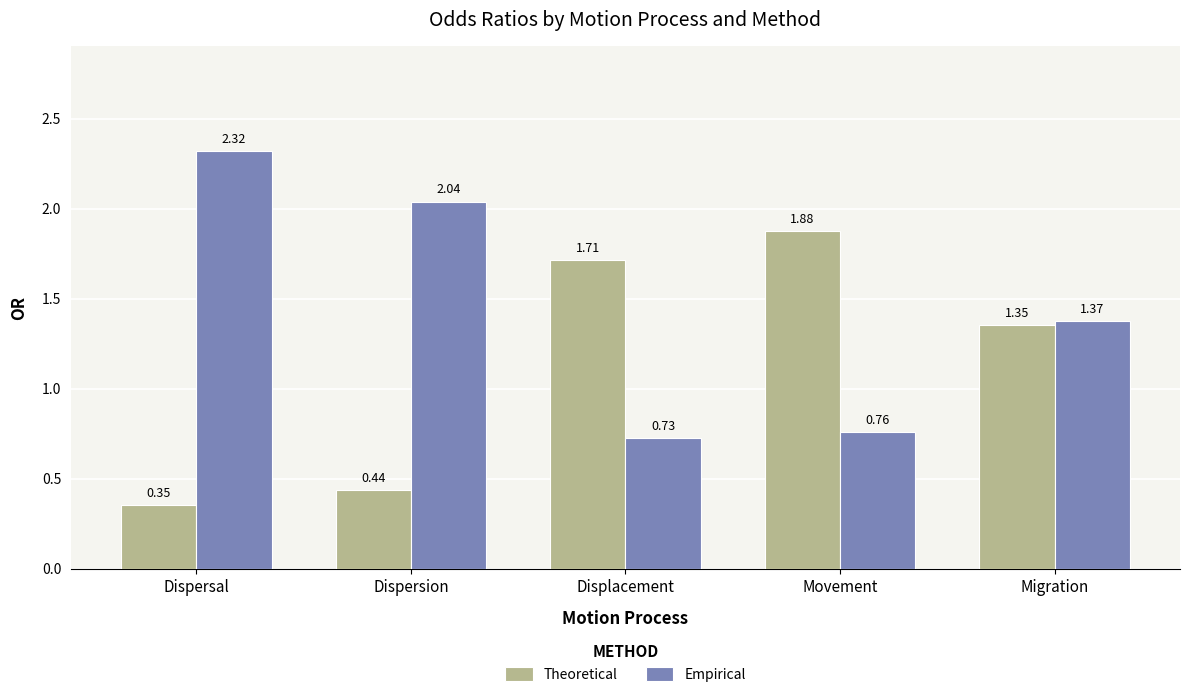

List the series in order of their overall mean, highest first.

Empirical, Theoretical